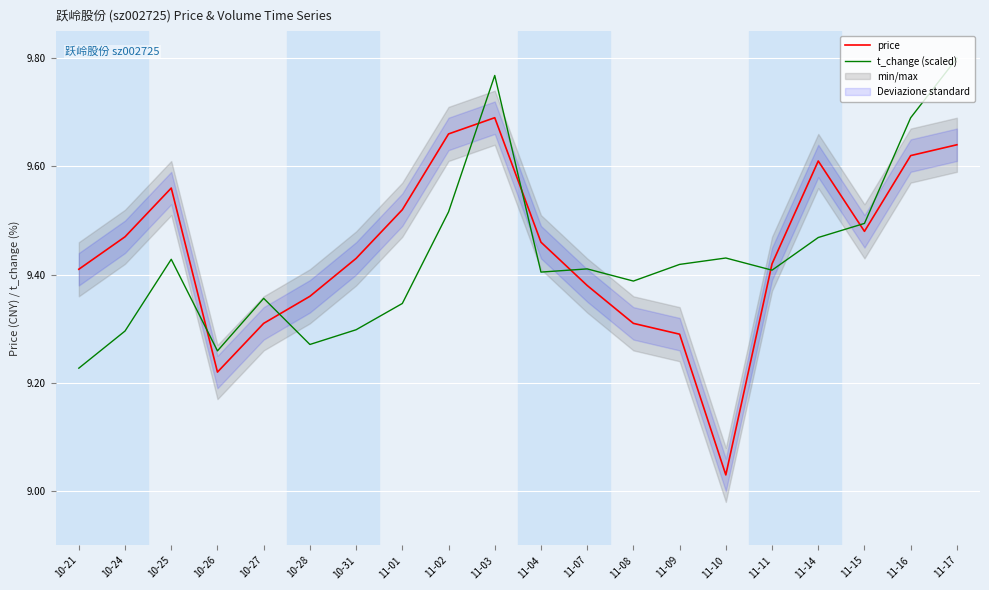

In price, how many points are lower than both neighbors (excluding endpoints)?

3